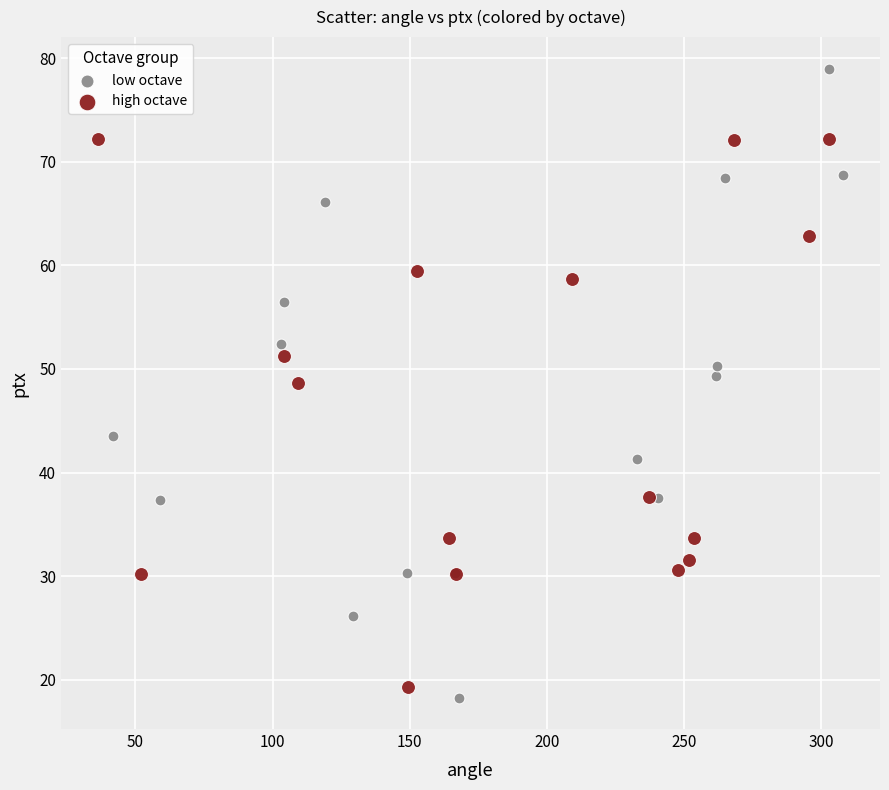

Which series has the widest spread of Y values?

low octave